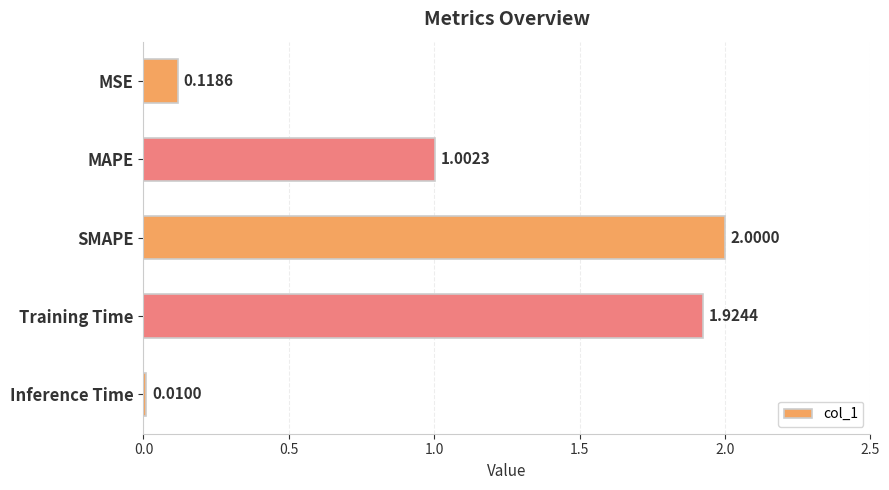

How many data points are less than 1?

2